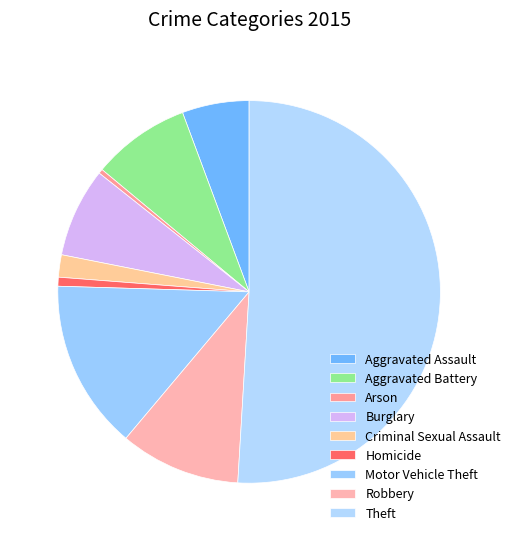

How many slices are in this pie chart?

9